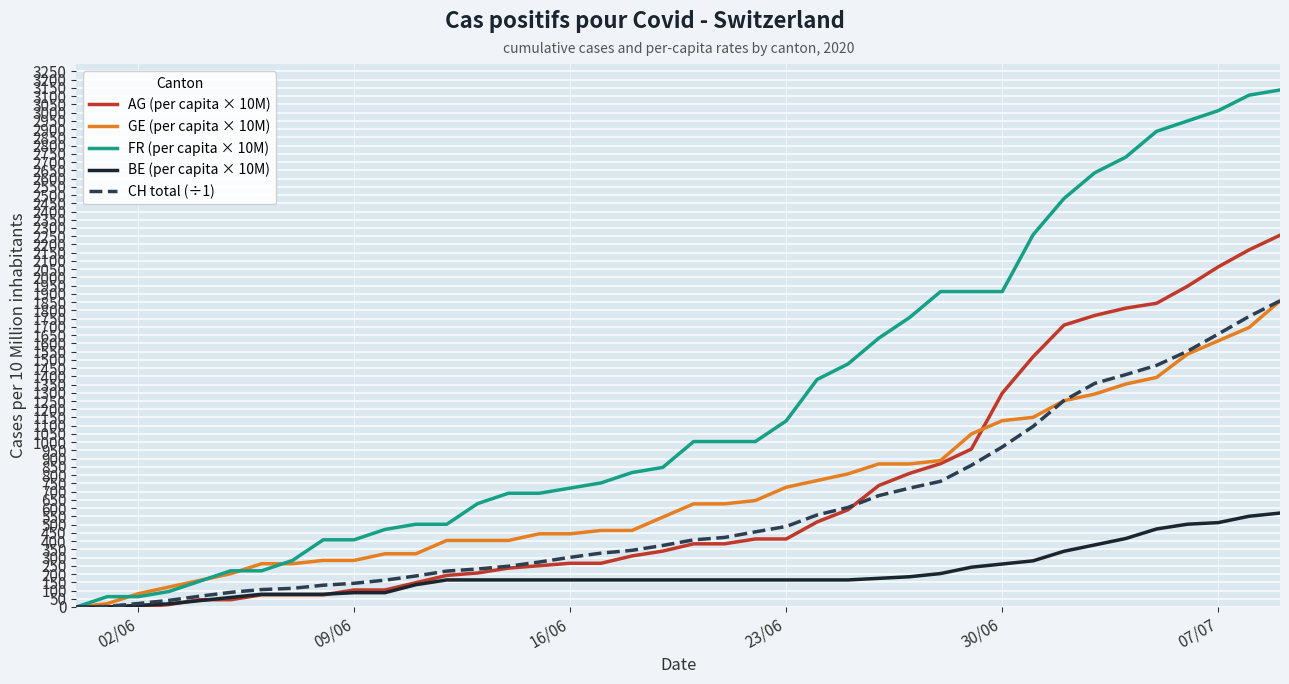

Which series has the largest range (max minus min)?

FR (per capita × 10M)